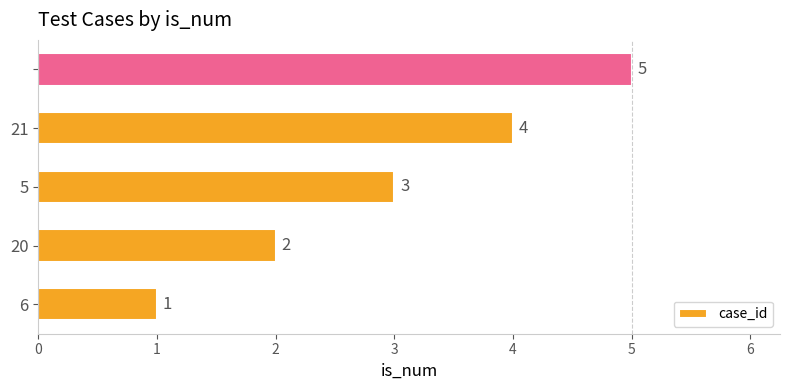

How many values are between 2 and 4?

3